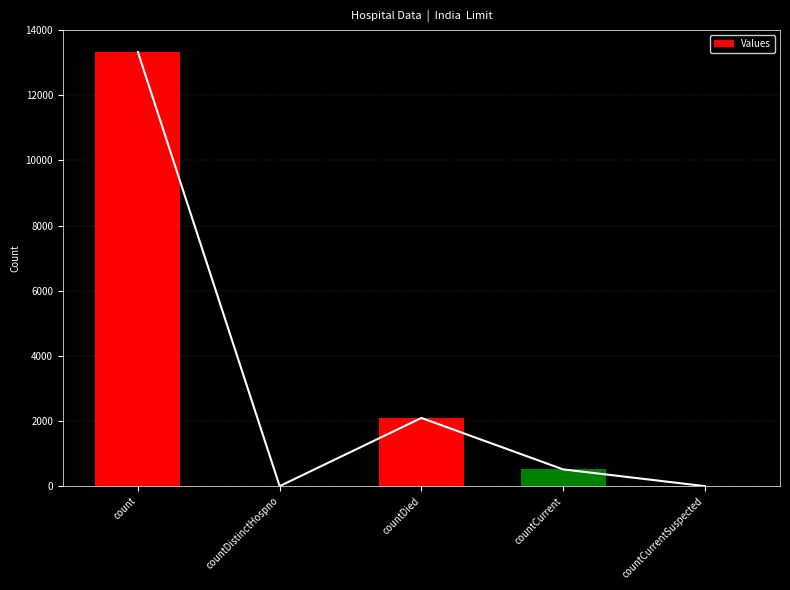

Where does the data first go above 514?

count